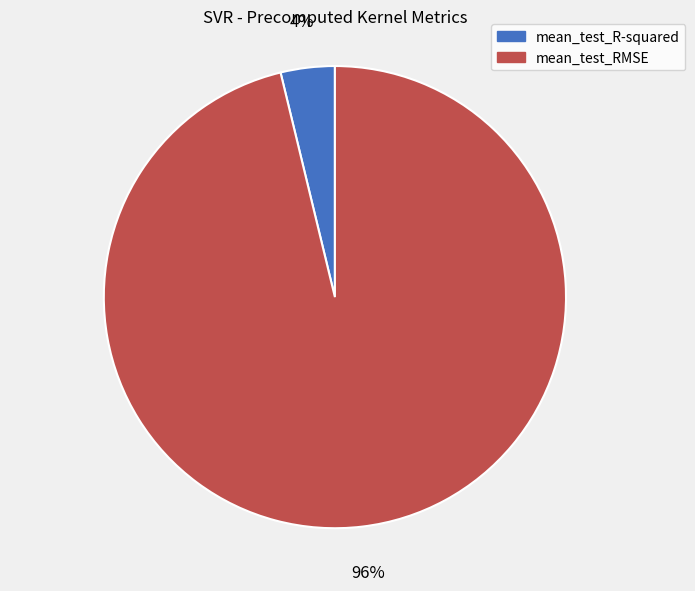

Is the sum of mean_test_R-squared and mean_test_RMSE greater than half?

Yes